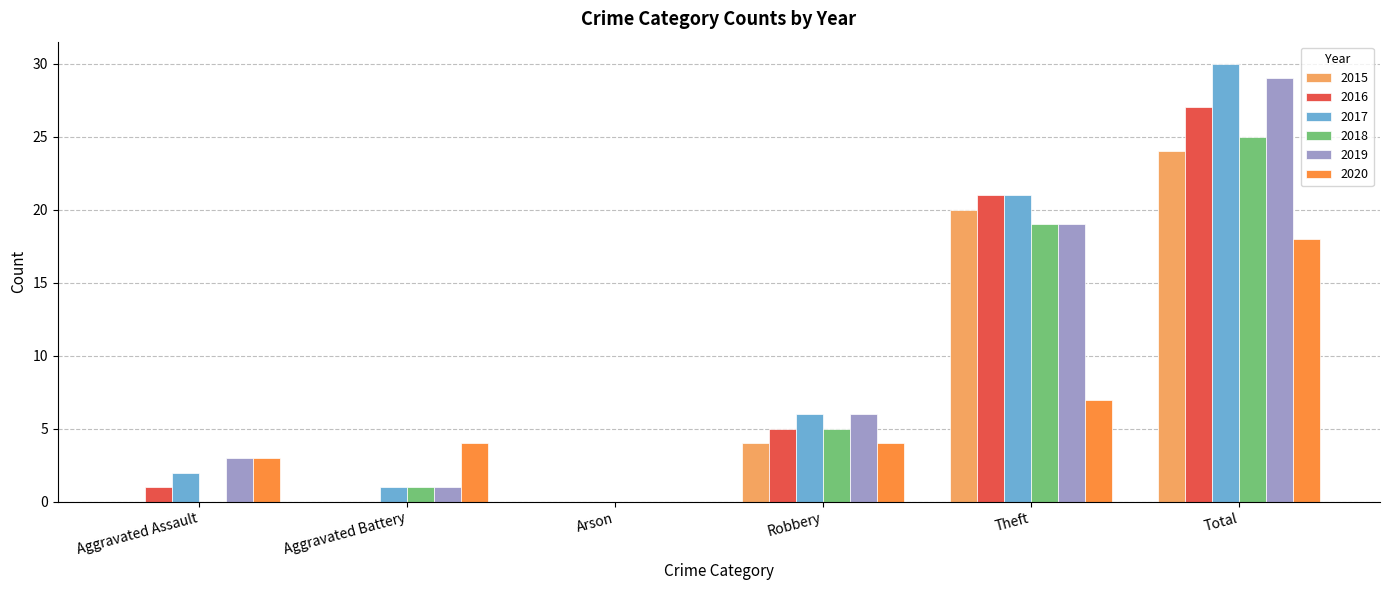

Are the bars grouped side by side (vs. stacked)?

Yes